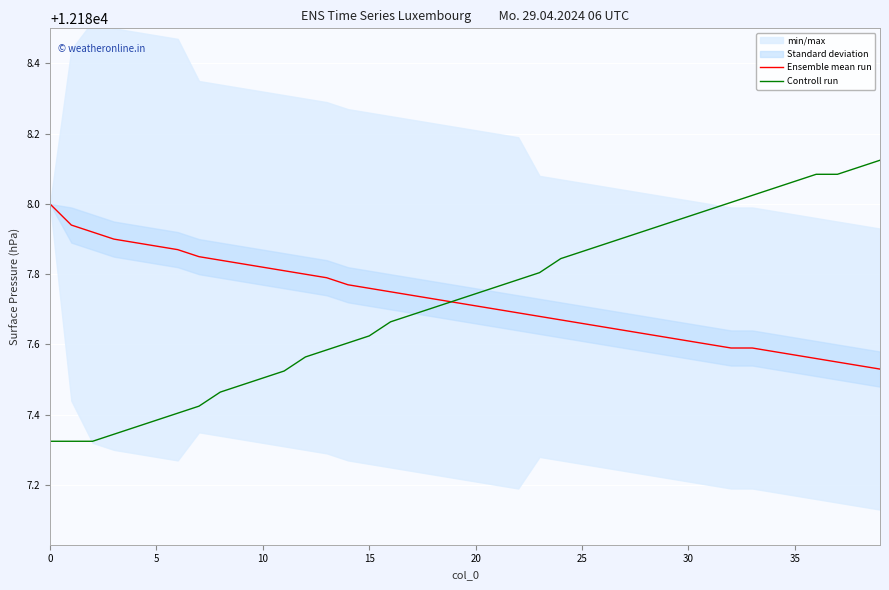

What is the difference between the second highest and second lowest values in the Controll run series?

0.8